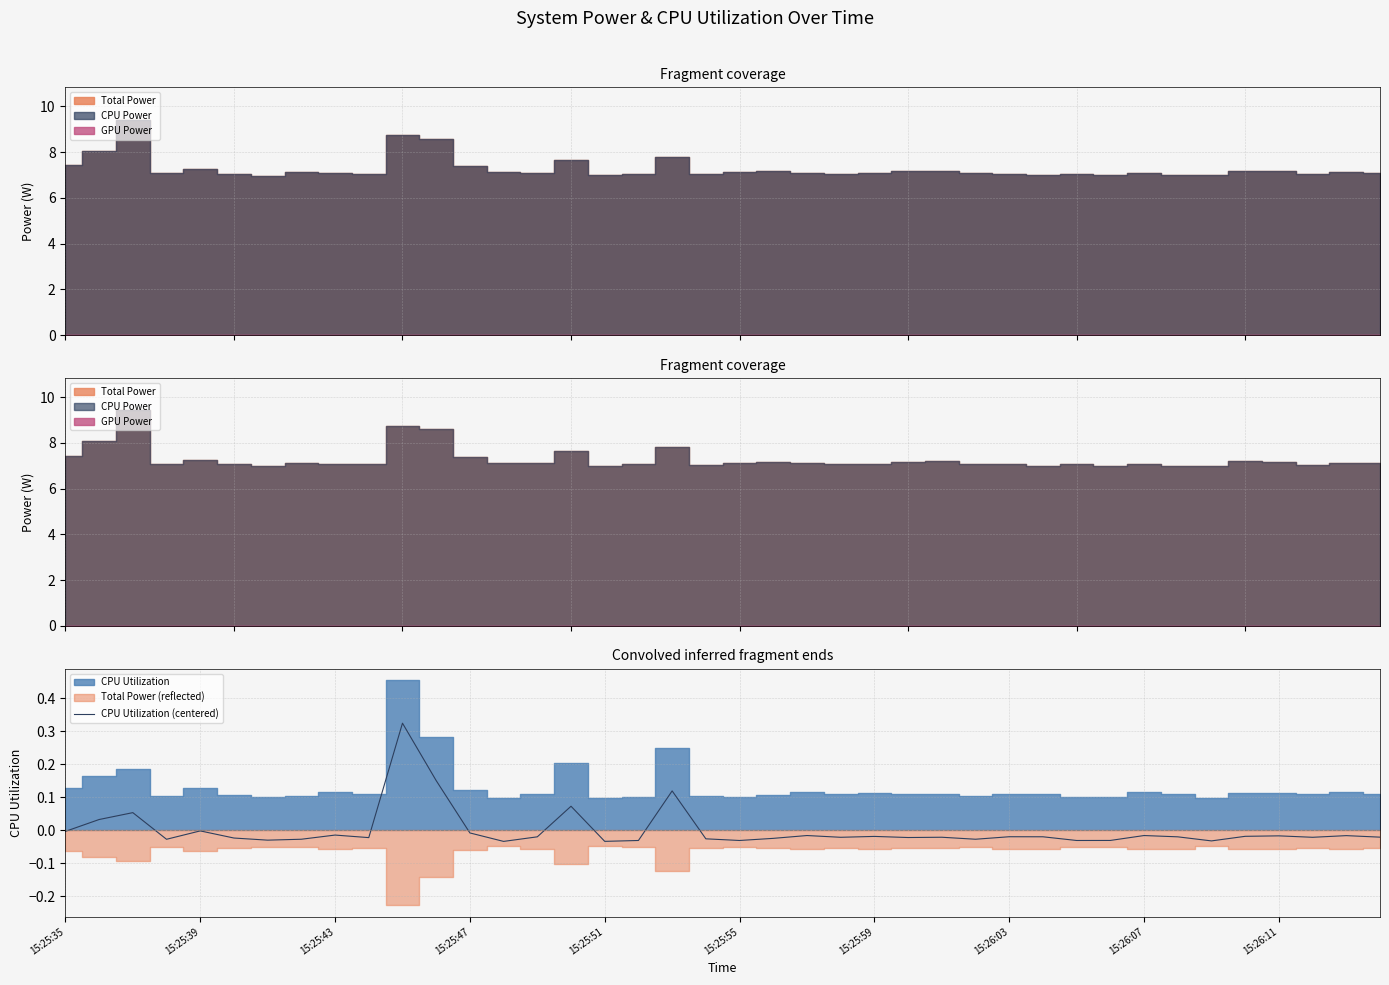

Which has a higher value, 17 or 33?

33